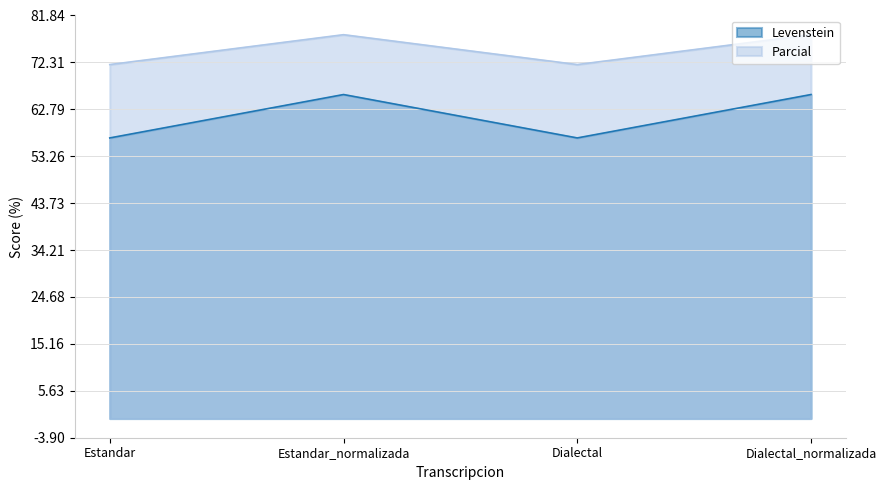

How many distinct data groups are displayed?

2